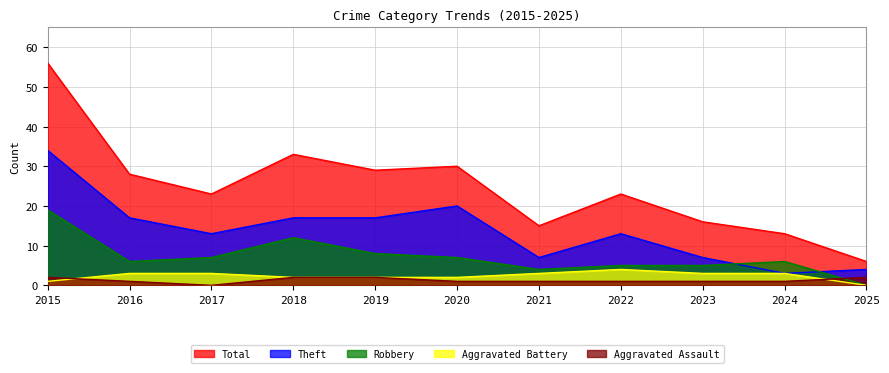

Reading left to right, transcribe all the data shown in this chart.

Aggravated Assault: 2	1	0	2	2	1	1	1	1	1	2
Aggravated Battery: 1	3	3	2	2	2	3	4	3	3	0
Robbery: 19	6	7	12	8	7	4	5	5	6	0
Theft: 34	17	13	17	17	20	7	13	7	3	4
Total: 56	28	23	33	29	30	15	23	16	13	6